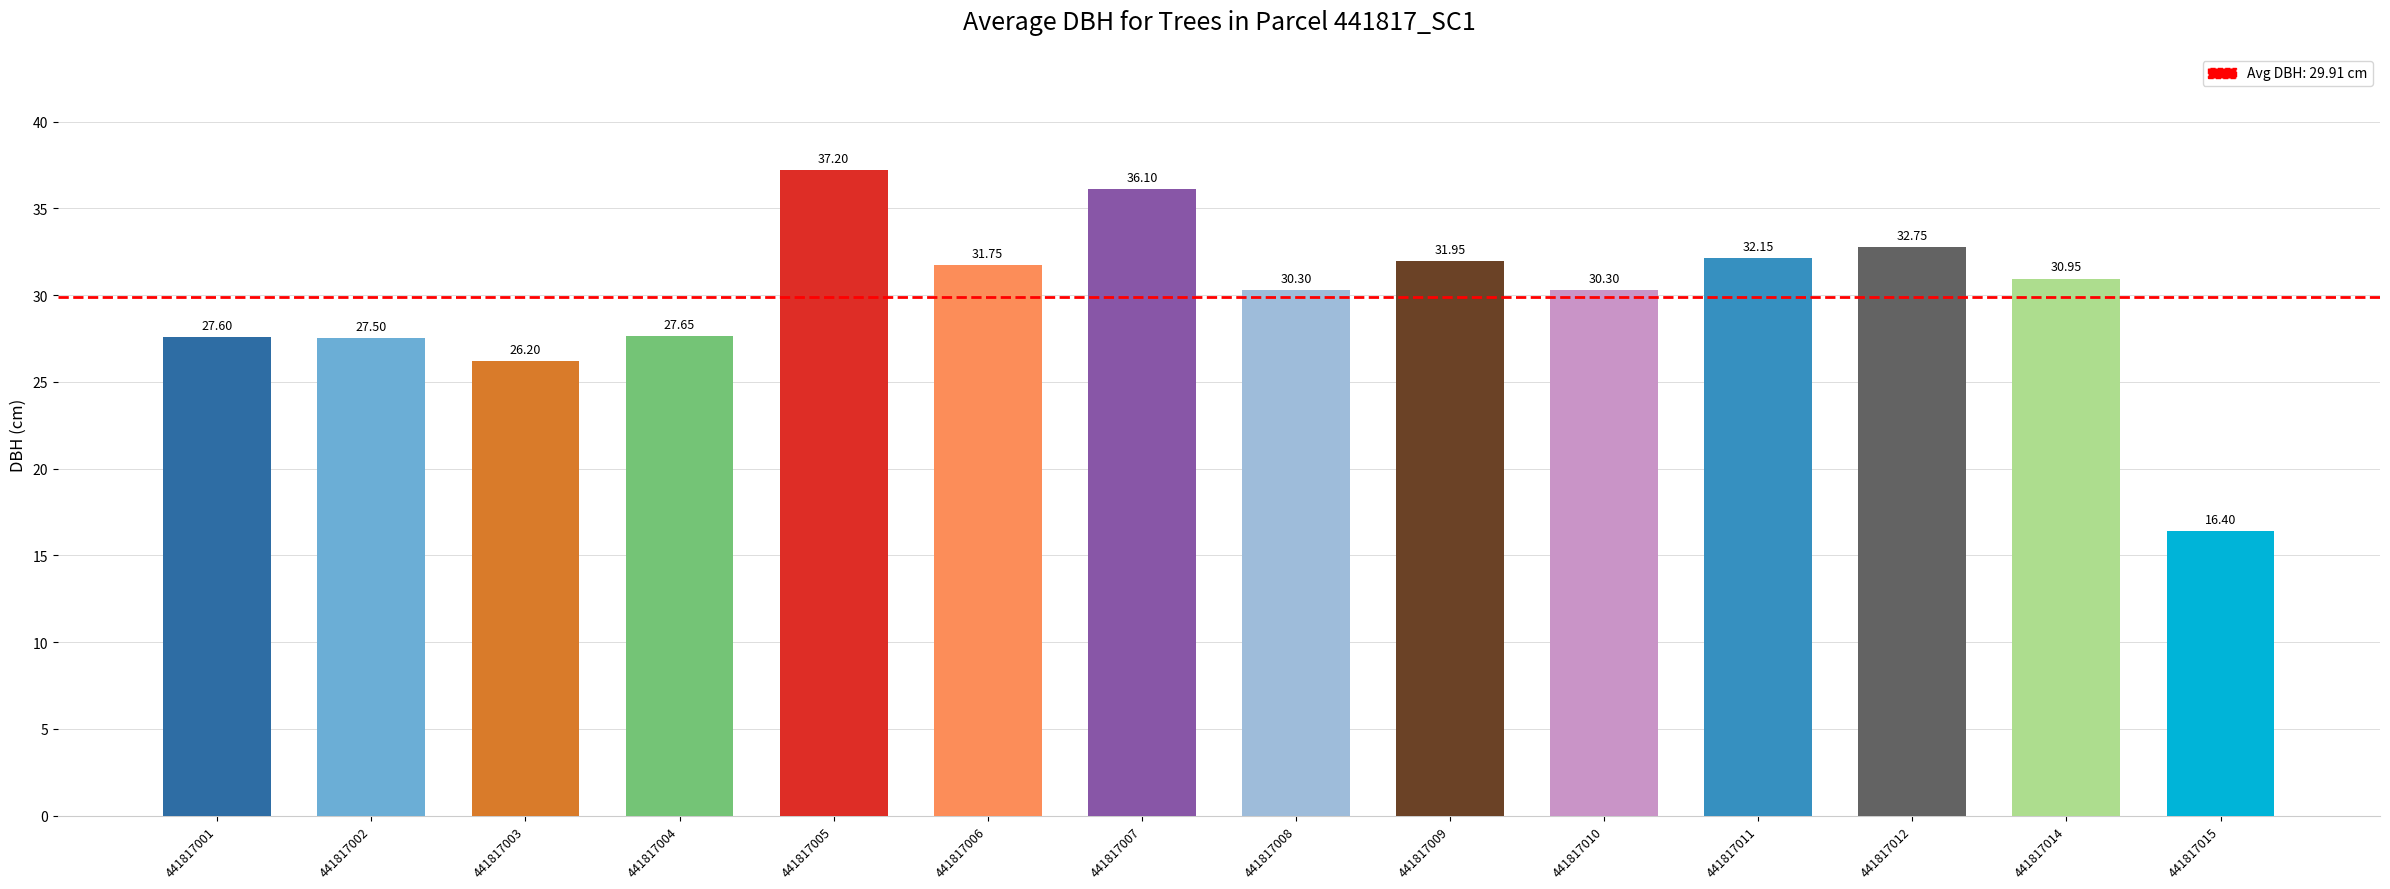

The value at 441817001 is 45.7. True or false?

False